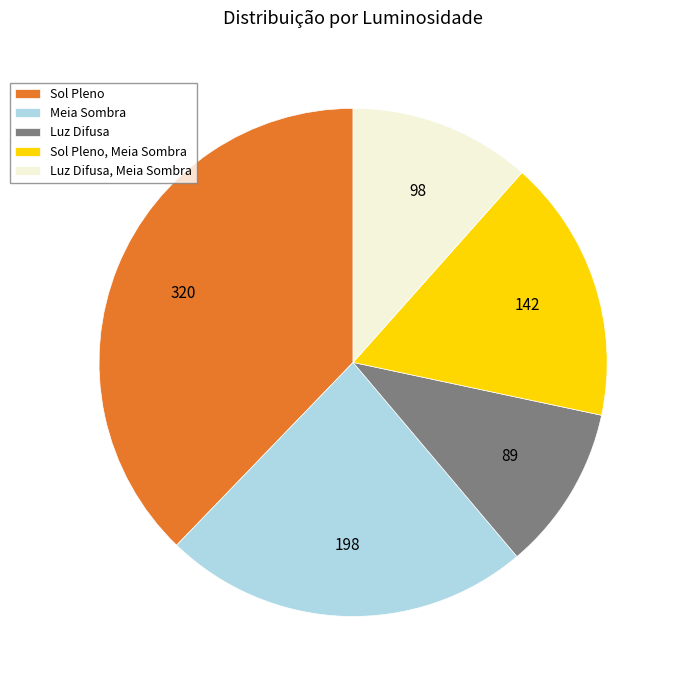

Rank the categories by value from lowest to highest.

Luz Difusa, Luz Difusa, Meia Sombra, Sol Pleno, Meia Sombra, Meia Sombra, Sol Pleno